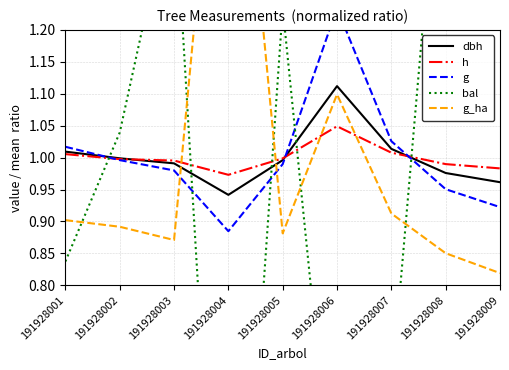

What is the value of the g point at the 9th from the left?

0.9